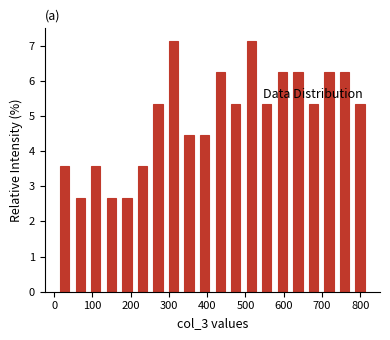

Reading left to right, transcribe this chart: for each bar, give the range it covers on the x-axis and its height. Neither the bar edges nor the heights are printed on the chart, so give them approximately, as read against the axes.

10 to 50: 3.6
50 to 90: 2.7
90 to 130: 3.6
130 to 170: 2.7
170 to 210: 2.7
210 to 250: 3.6
250 to 290: 5.4
290 to 330: 7.1
330 to 370: 4.5
370 to 410: 4.5
410 to 450: 6.3
450 to 490: 5.4
490 to 540: 7.1
540 to 580: 5.4
580 to 620: 6.3
620 to 660: 6.3
660 to 700: 5.4
700 to 740: 6.3
740 to 780: 6.3
780 to 820: 5.4